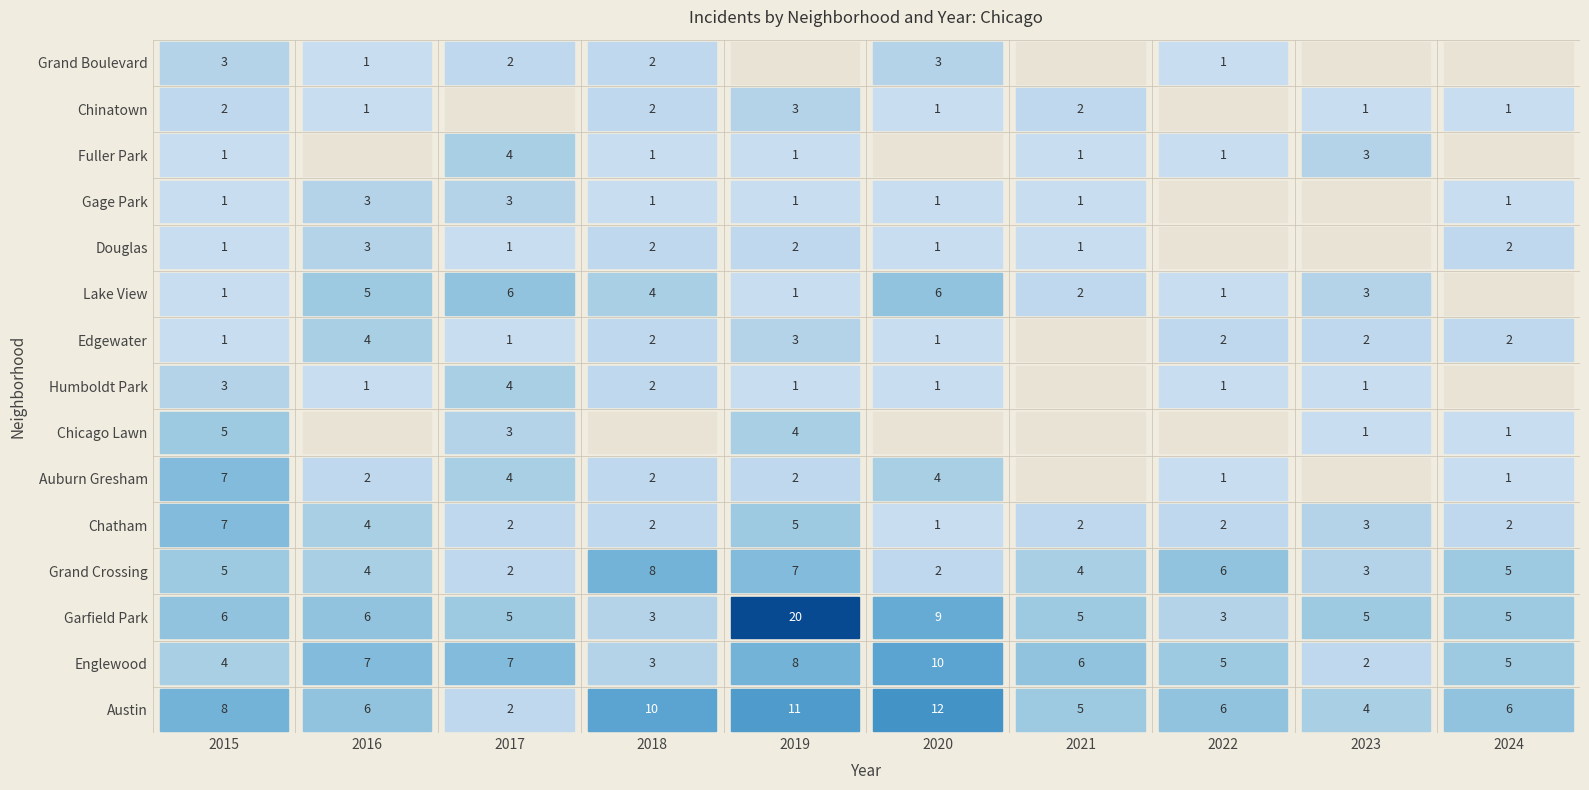

Which series has the widest spread of values?

Garfield Park